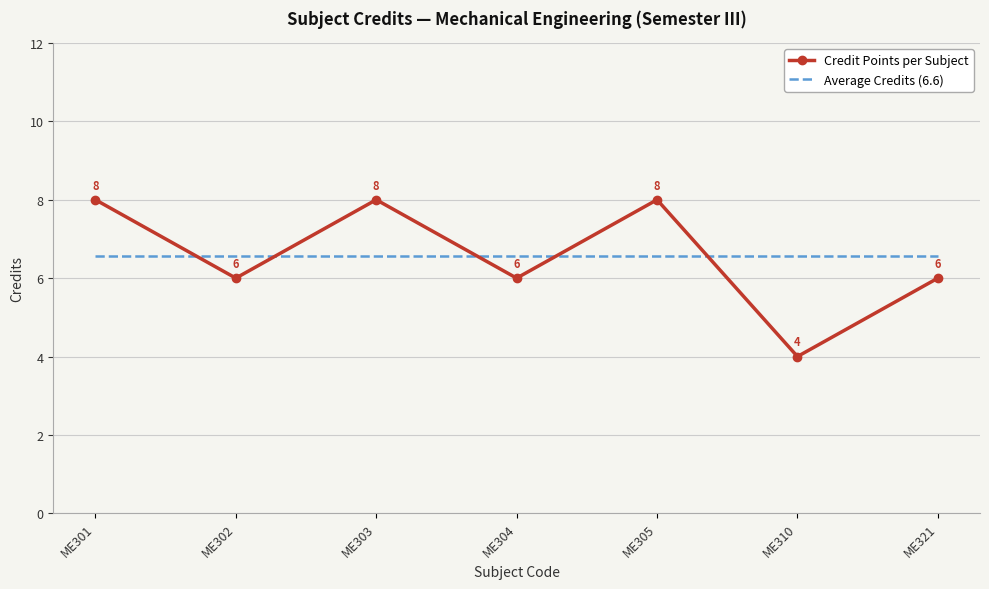

True or false: Average Credits (6.6) has a value of 9.5 at ME303.

False